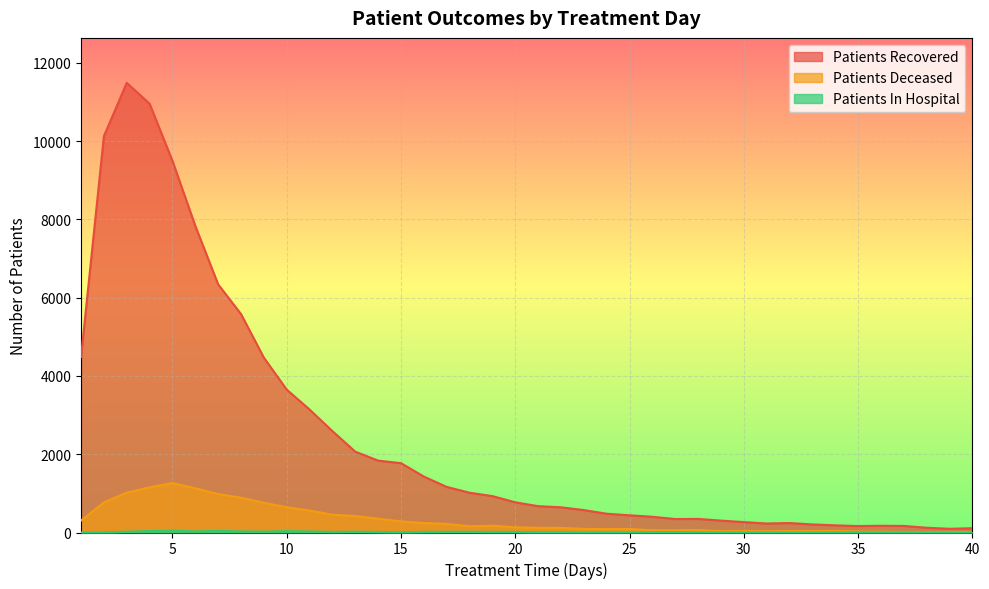

Where is patients_in_hospital nearest to the value 23?

9